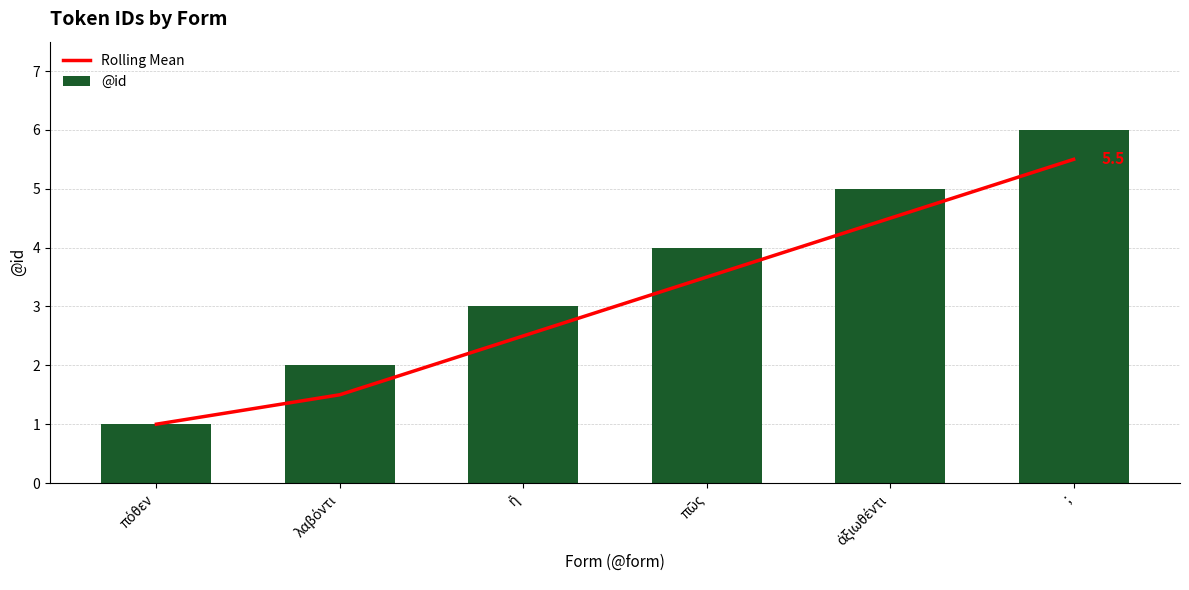

The value of @id at λαβόντι is 2.0. True or false?

True